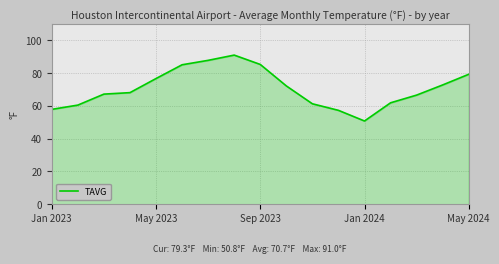

What is the difference between the maximum and minimum values?

40.2